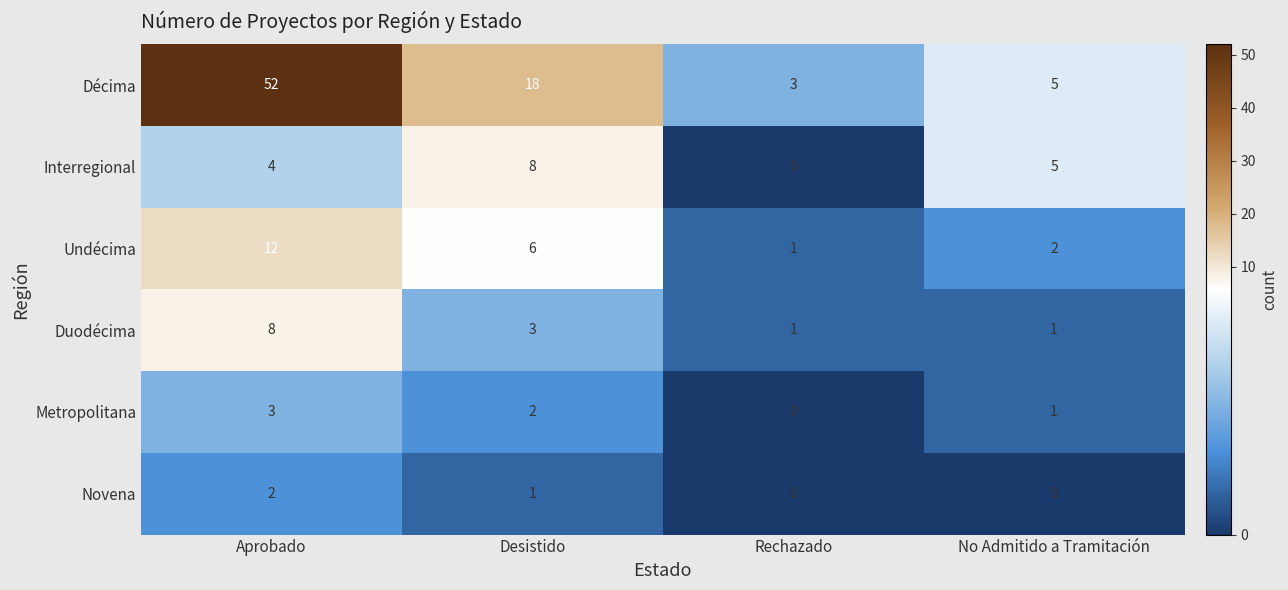

What is the spread (max minus min) of values at Aprobado?

50